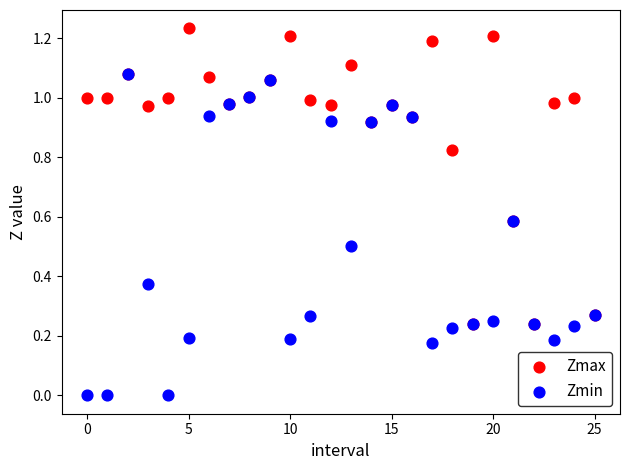

What are all the series names shown in the legend?

Zmax, Zmin